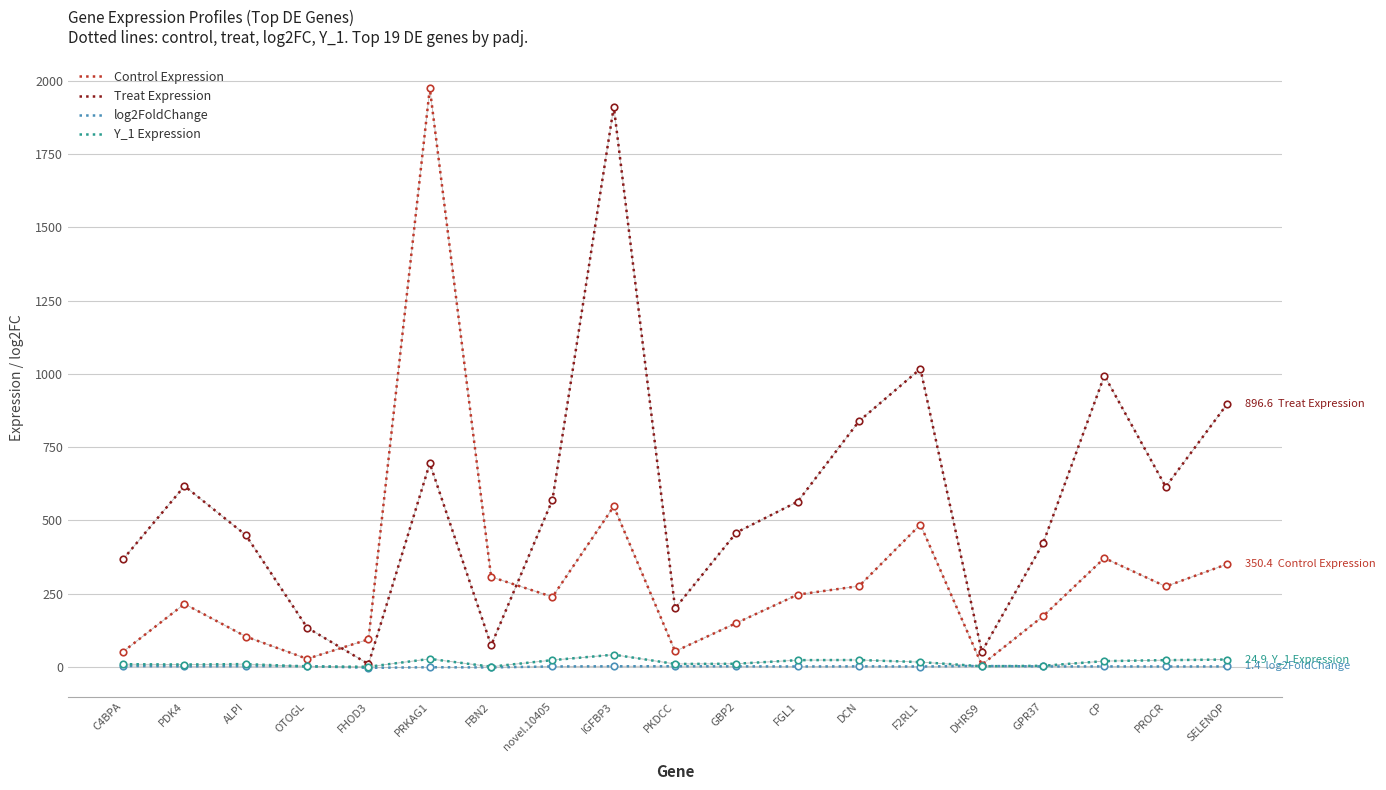

What is the total value across all series at PROCR?

912.6